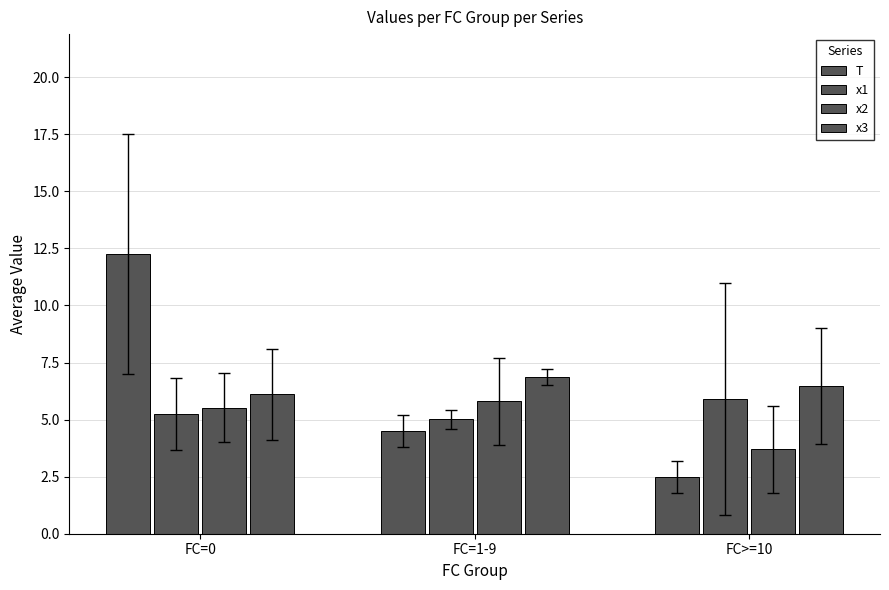

Reading left to right, list all the values displayed in this chart.

T: 12.2	4.5	2.5
x1: 5.2	5.0	5.9
x2: 5.5	5.8	3.7
x3: 6.1	6.9	6.5